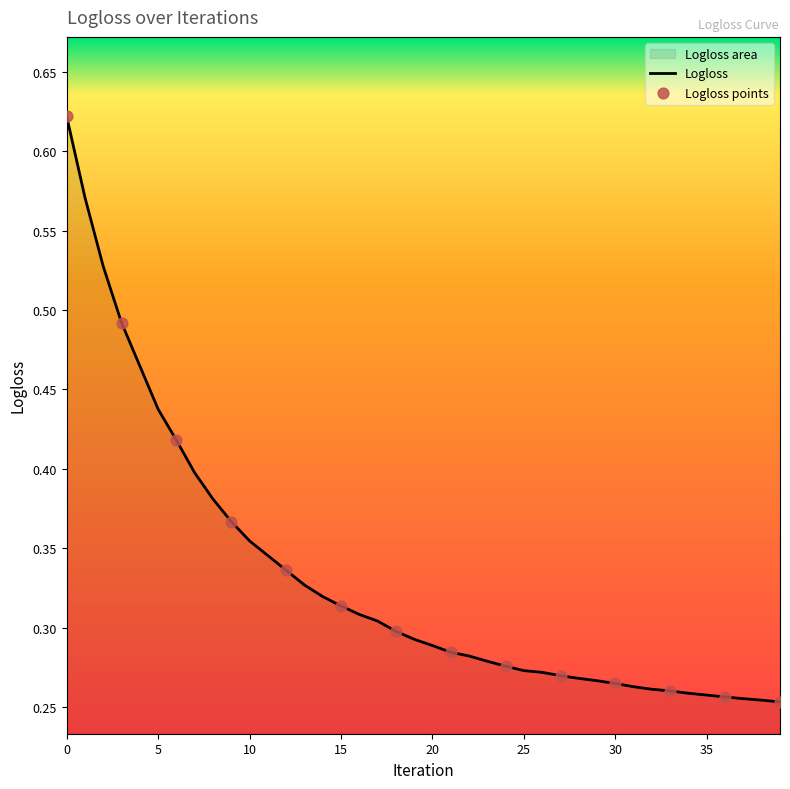

Which has a higher value, 3 or 15?

3